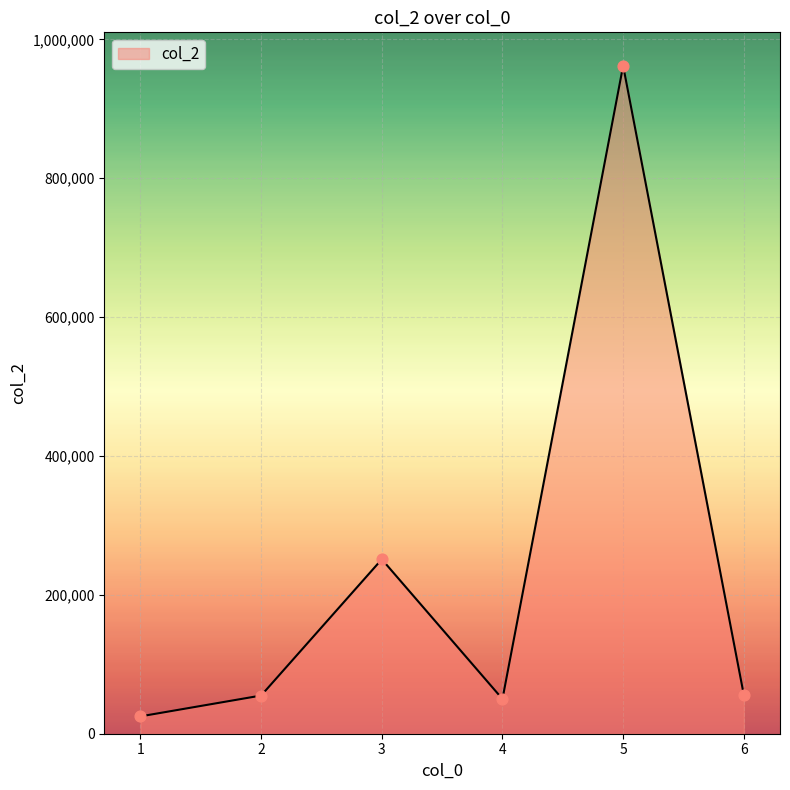

Approximately how many times larger is the value at 3 compared to 2?

4.6